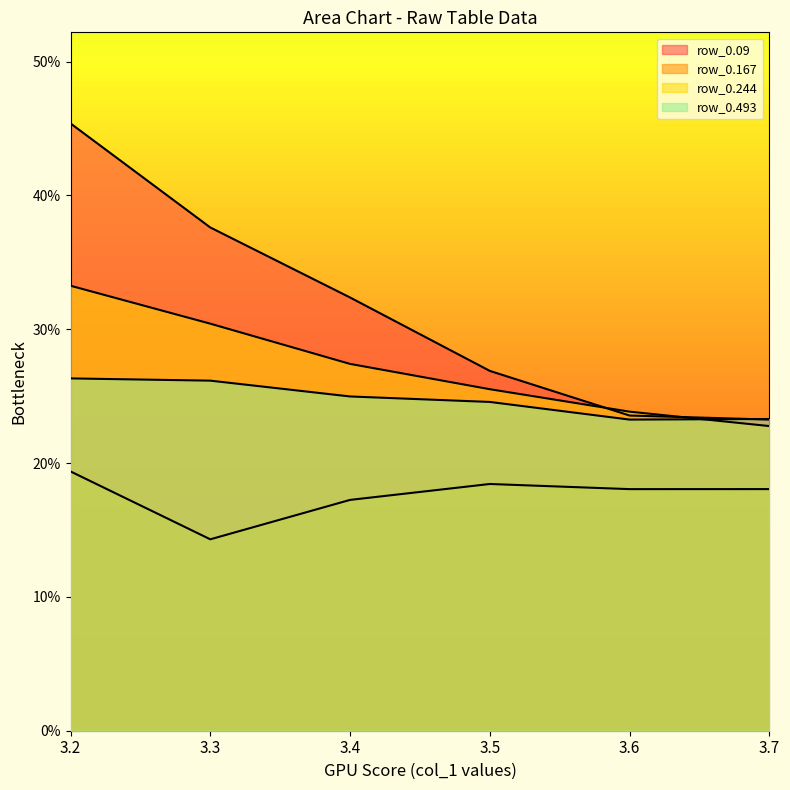

The value of row_0.09 at 3.5 is 0.1. True or false?

False